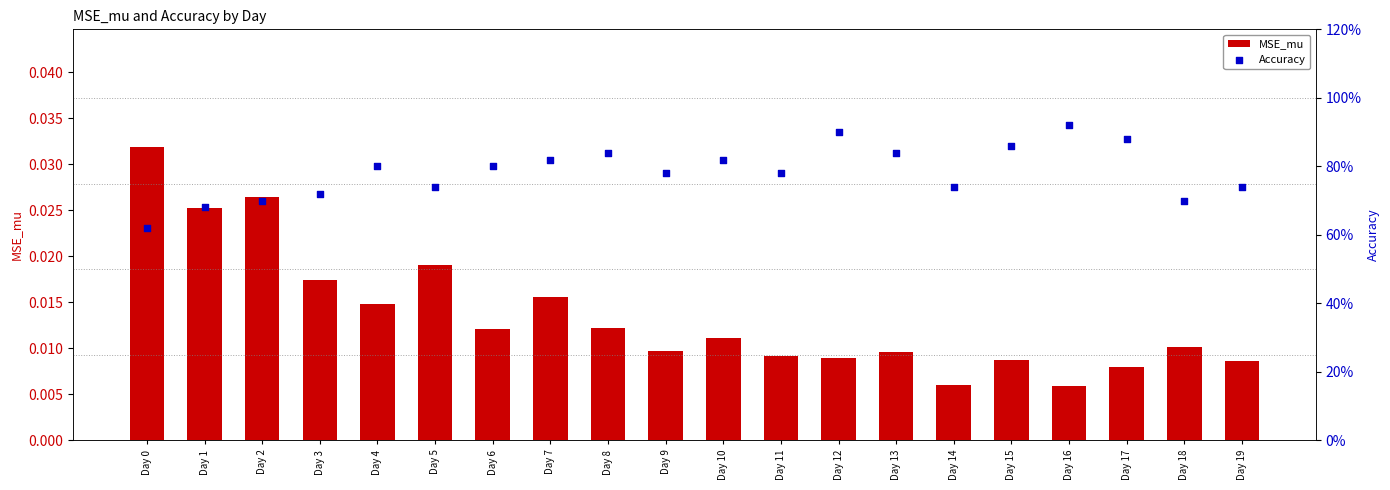

At how many categories does at least one series exceed 0?

20